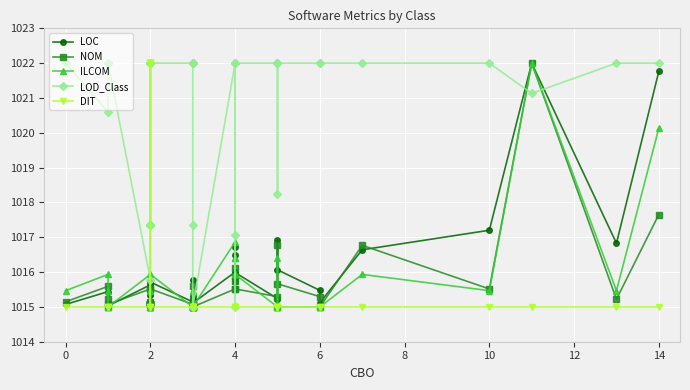

What is the label of the 3rd point from the left?

2